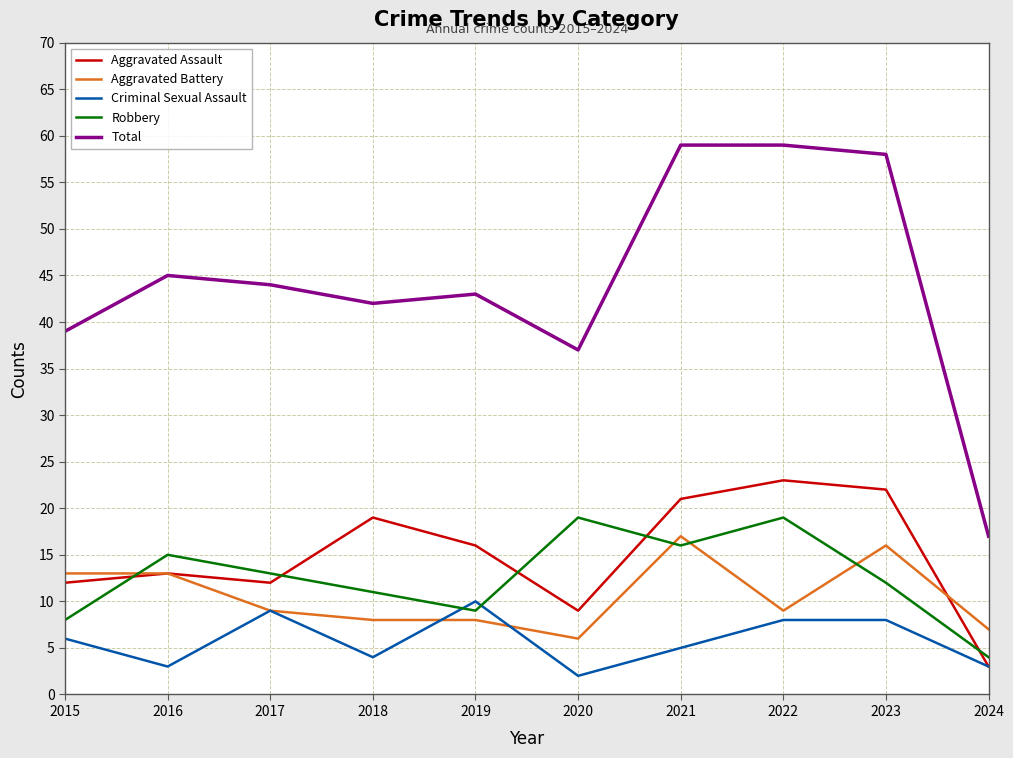

What is the average value of the Aggravated Battery series?

11